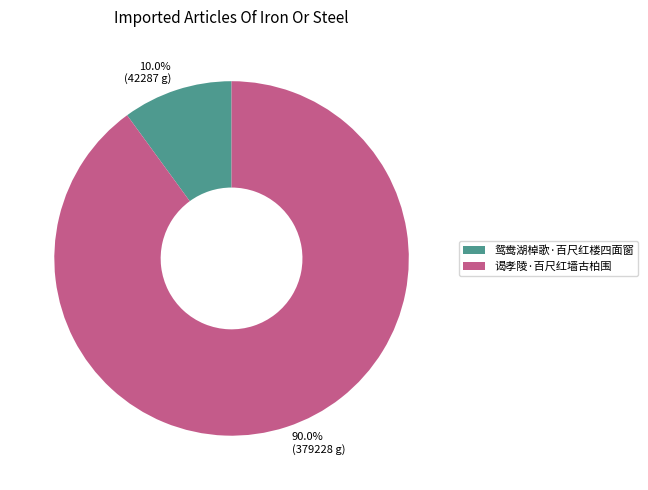

To the nearest percent, what is the difference between the 谒孝陵·百尺红墙古柏围 and 鸳鸯湖棹歌·百尺红楼四面窗 slice percentages?

80%